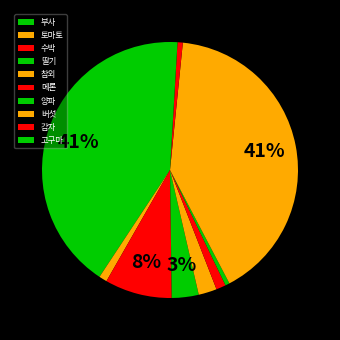

Combined, do 감자 and 부사 account for over 50%?

No